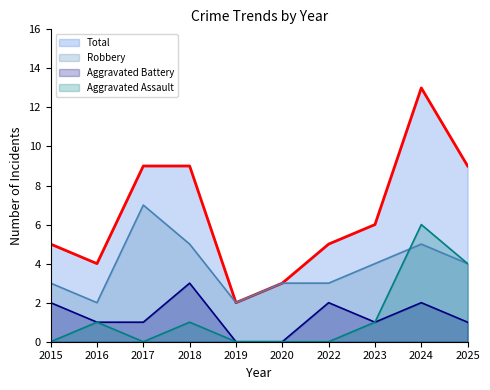

Which series changed the most between 2022 and 2025?

Aggravated Assault